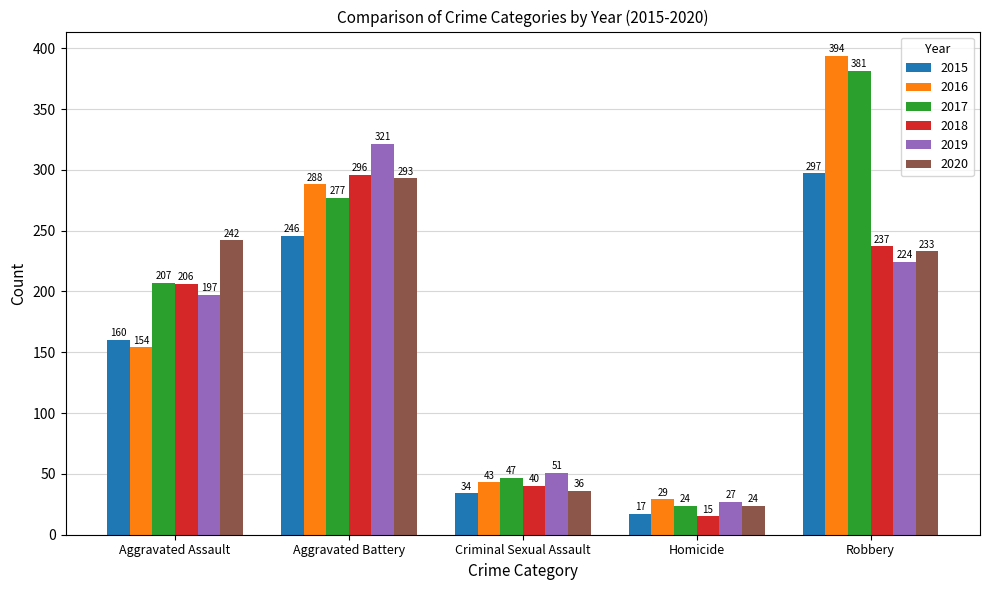

At which category is the sum across all series the highest?

Robbery